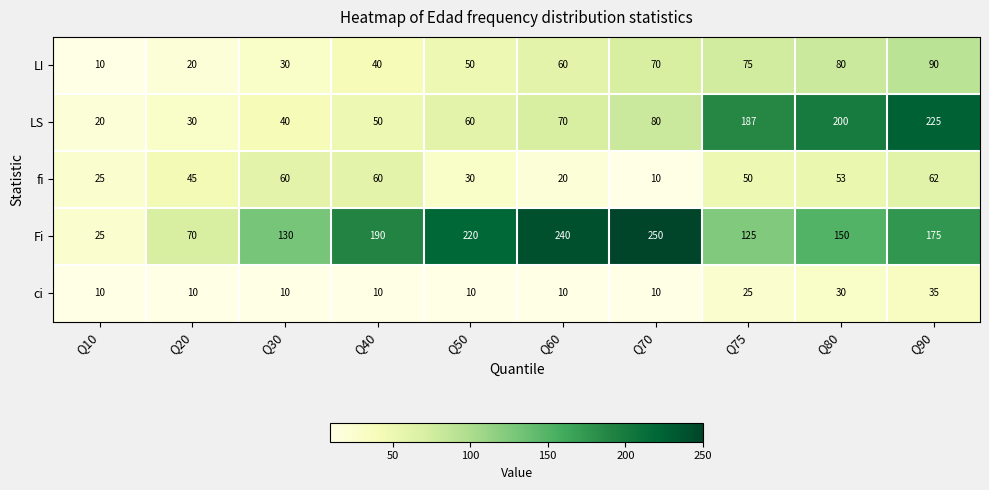

Which series has the largest total across all categories?

Fi